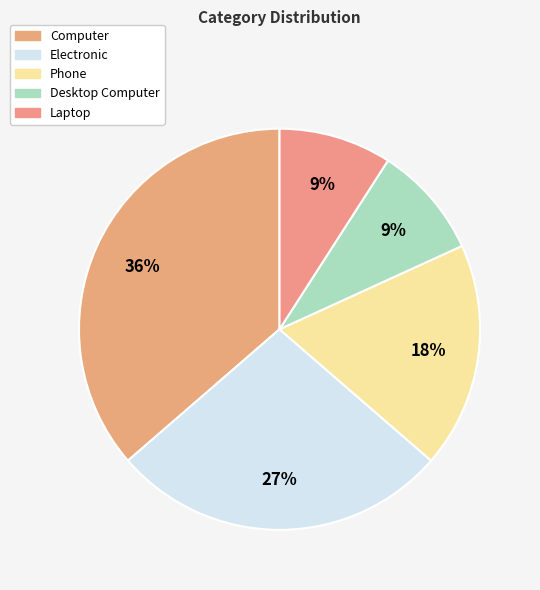

To the nearest percent, what is the difference between the Computer and Laptop slice percentages?

27%